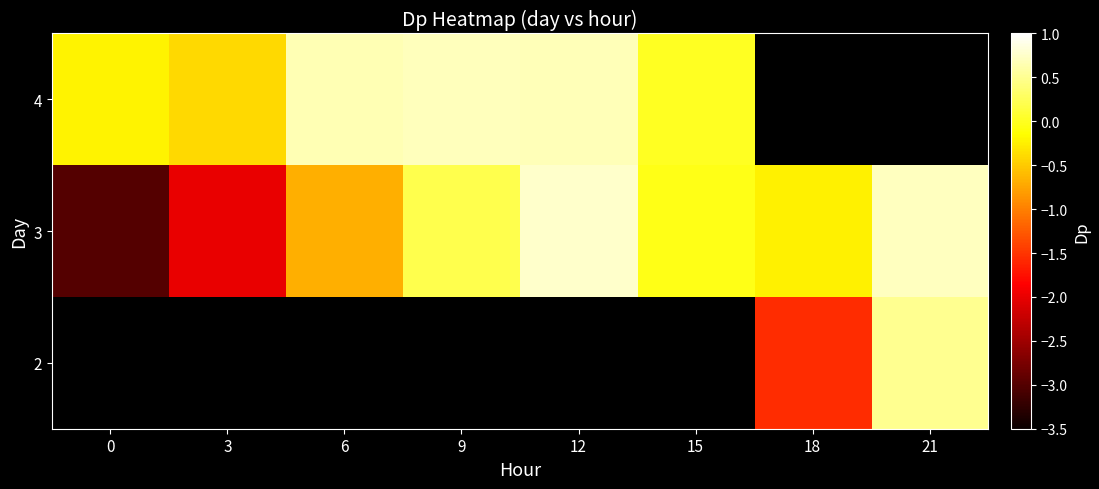

Which has a higher value, 21 or 9?

9